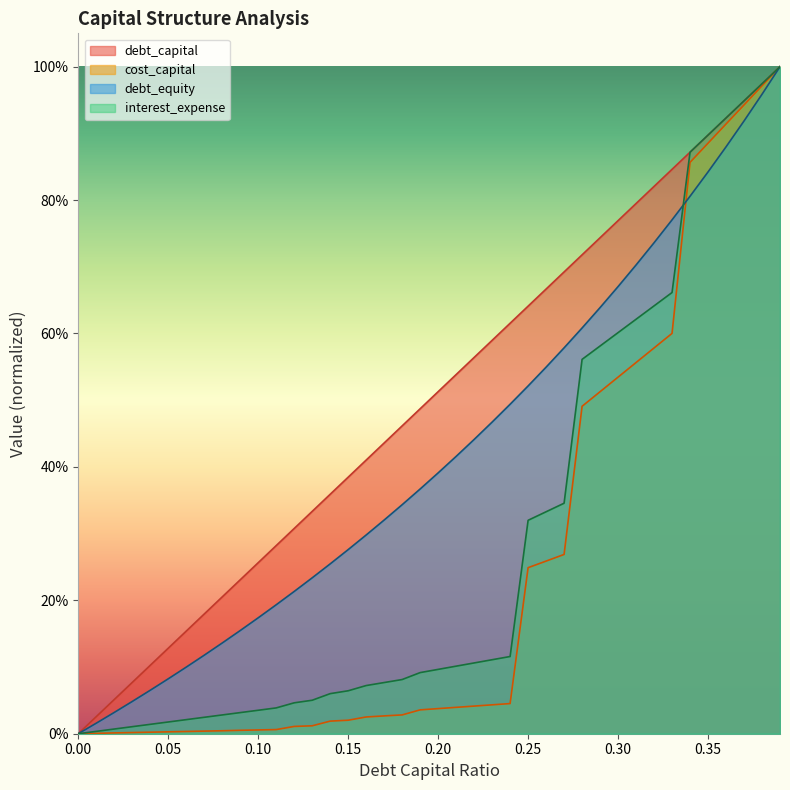

Reading right to left, transcribe all the data shown in this chart.

debt_capital: 0.39=1.0	0.38=1.0	0.37=0.9	0.36=0.9	0.35=0.9	0.34=0.9	0.33=0.8	0.32=0.8	0.31=0.8	0.3=0.8	0.29=0.7	0.28=0.7	0.27=0.7	0.26=0.7	0.25=0.6	0.24=0.6	0.23=0.6	0.22=0.6	0.21=0.5	0.2=0.5	0.19=0.5	0.18=0.5	0.17=0.4	0.16=0.4	0.15=0.4	0.14=0.4	0.13=0.3	0.12=0.3	0.11=0.3	0.1=0.3	0.09=0.2	0.08=0.2	0.07=0.2	0.06=0.2	0.05=0.1	0.04=0.1	0.03=0.1	0.02=0.1	0.01=0.0	0.0=0.0
cost_capital: 0.39=1.0	0.38=1.0	0.37=0.9	0.36=0.9	0.35=0.9	0.34=0.9	0.33=0.6	0.32=0.6	0.31=0.6	0.3=0.5	0.29=0.5	0.28=0.5	0.27=0.3	0.26=0.3	0.25=0.2	0.24=0.0	0.23=0.0	0.22=0.0	0.21=0.0	0.2=0.0	0.19=0.0	0.18=0.0	0.17=0.0	0.16=0.0	0.15=0.0	0.14=0.0	0.13=0.0	0.12=0.0	0.11=0.0	0.1=0.0	0.09=0.0	0.08=0.0	0.07=0.0	0.06=0.0	0.05=0.0	0.04=0.0	0.03=0.0	0.02=0.0	0.01=0.0	0.0=0.0
debt_equity: 0.39=1.0	0.38=1.0	0.37=0.9	0.36=0.9	0.35=0.8	0.34=0.8	0.33=0.8	0.32=0.7	0.31=0.7	0.3=0.7	0.29=0.6	0.28=0.6	0.27=0.6	0.26=0.5	0.25=0.5	0.24=0.5	0.23=0.5	0.22=0.4	0.21=0.4	0.2=0.4	0.19=0.4	0.18=0.3	0.17=0.3	0.16=0.3	0.15=0.3	0.14=0.3	0.13=0.2	0.12=0.2	0.11=0.2	0.1=0.2	0.09=0.2	0.08=0.1	0.07=0.1	0.06=0.1	0.05=0.1	0.04=0.1	0.03=0.0	0.02=0.0	0.01=0.0	0.0=0.0
interest_expense: 0.39=1.0	0.38=1.0	0.37=0.9	0.36=0.9	0.35=0.9	0.34=0.9	0.33=0.7	0.32=0.6	0.31=0.6	0.3=0.6	0.29=0.6	0.28=0.6	0.27=0.3	0.26=0.3	0.25=0.3	0.24=0.1	0.23=0.1	0.22=0.1	0.21=0.1	0.2=0.1	0.19=0.1	0.18=0.1	0.17=0.1	0.16=0.1	0.15=0.1	0.14=0.1	0.13=0.1	0.12=0.0	0.11=0.0	0.1=0.0	0.09=0.0	0.08=0.0	0.07=0.0	0.06=0.0	0.05=0.0	0.04=0.0	0.03=0.0	0.02=0.0	0.01=0.0	0.0=0.0